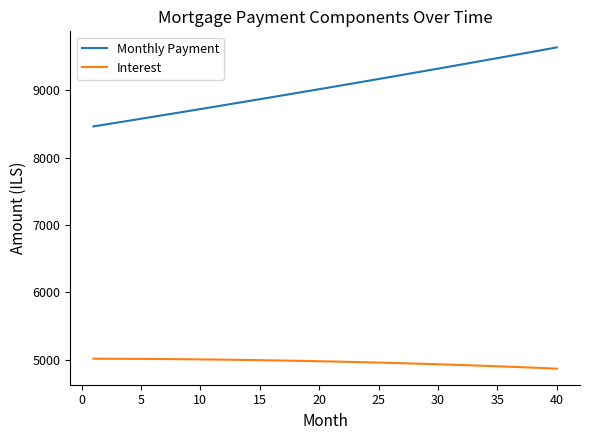

What is the sum of all Interest values?

198597.1